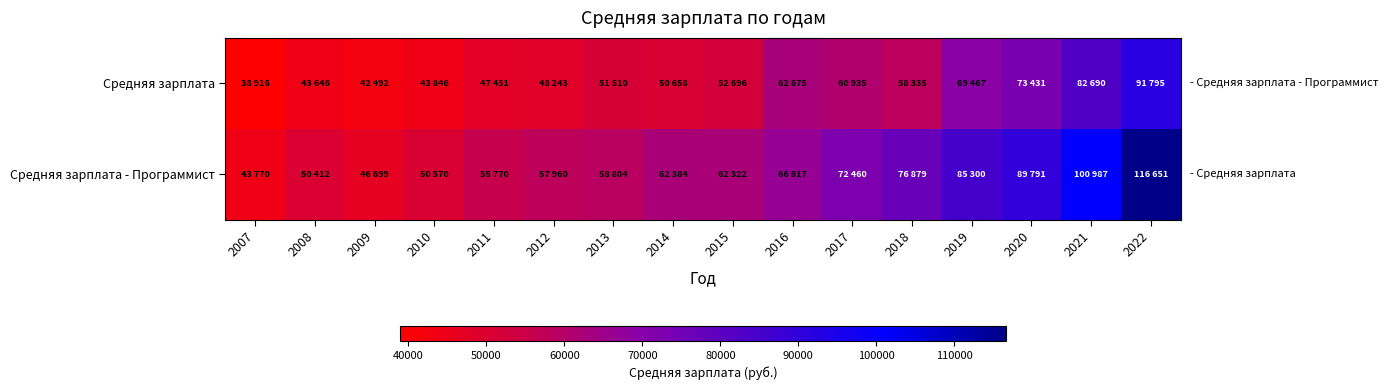

Between 2007 and 2011, which series saw the biggest shift?

Средняя зарплата - Программист